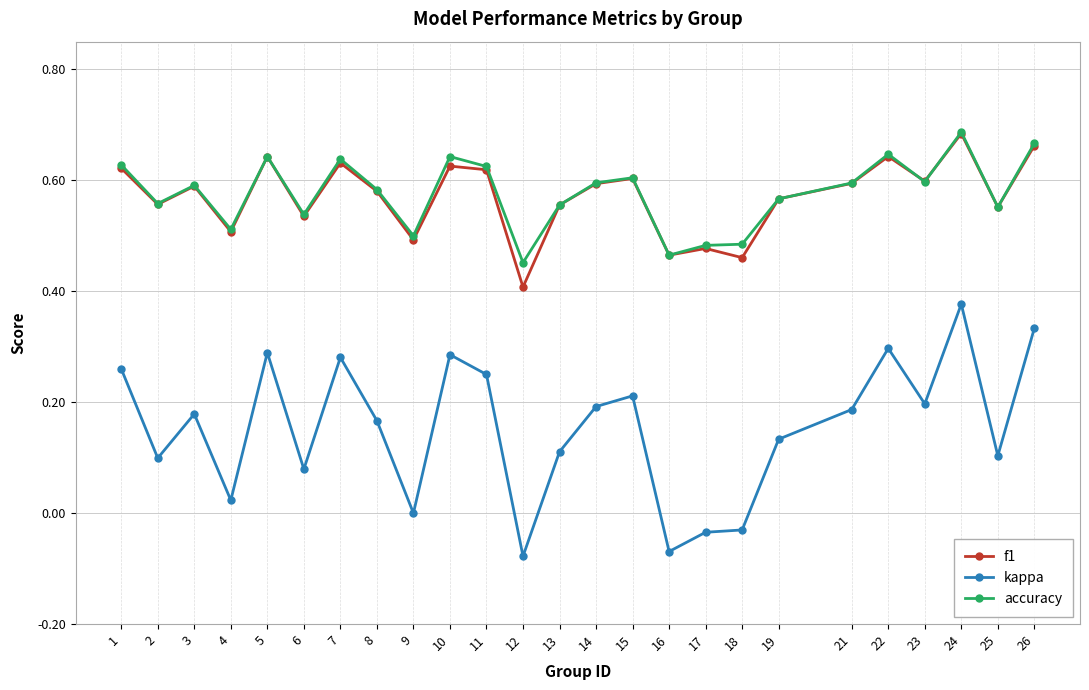

At which category does kappa reach its first local peak?

3